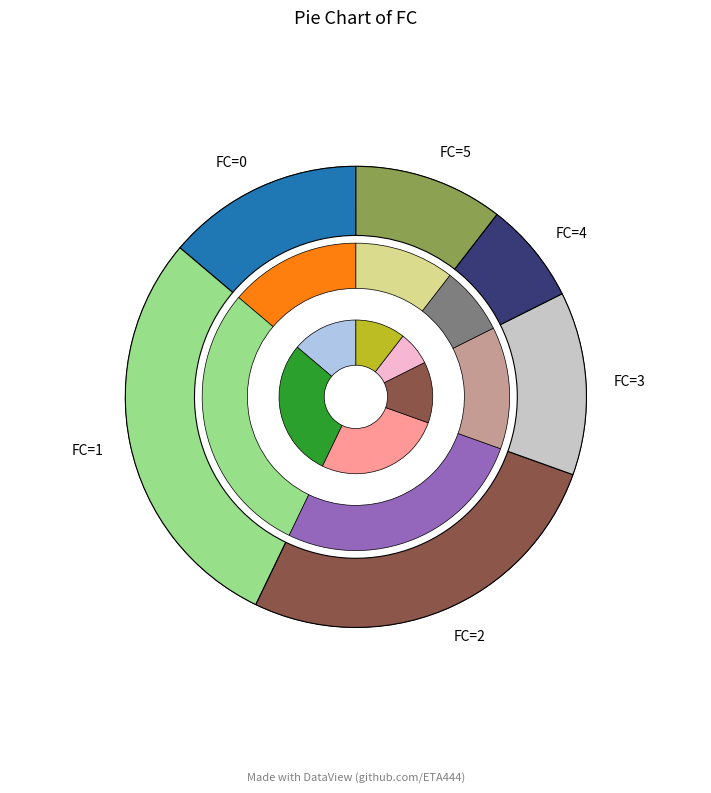

True or false: 0 accounts for 18% of the total.

False